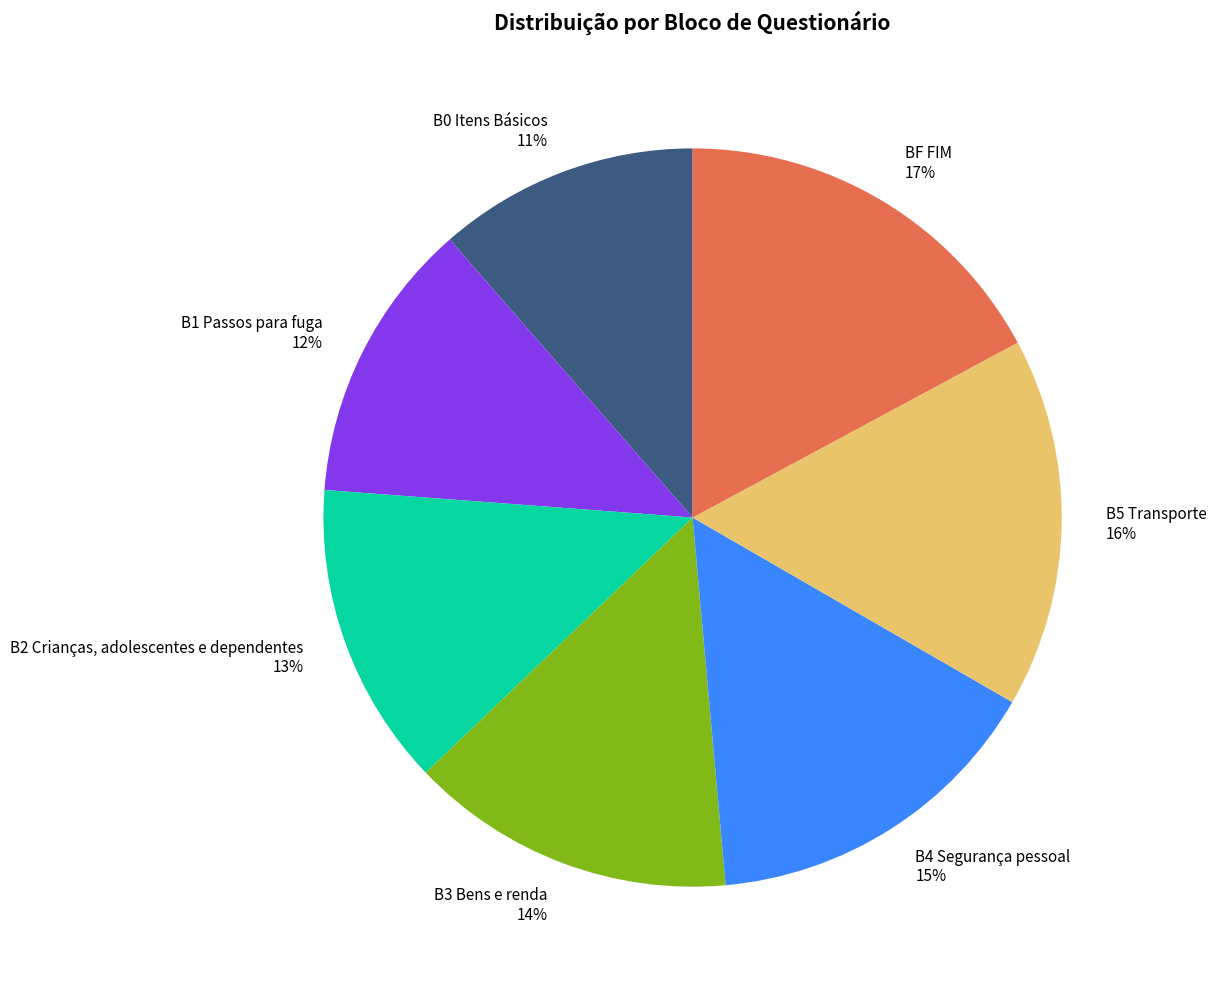

Which slice is the smallest?

B0 Itens Básicos